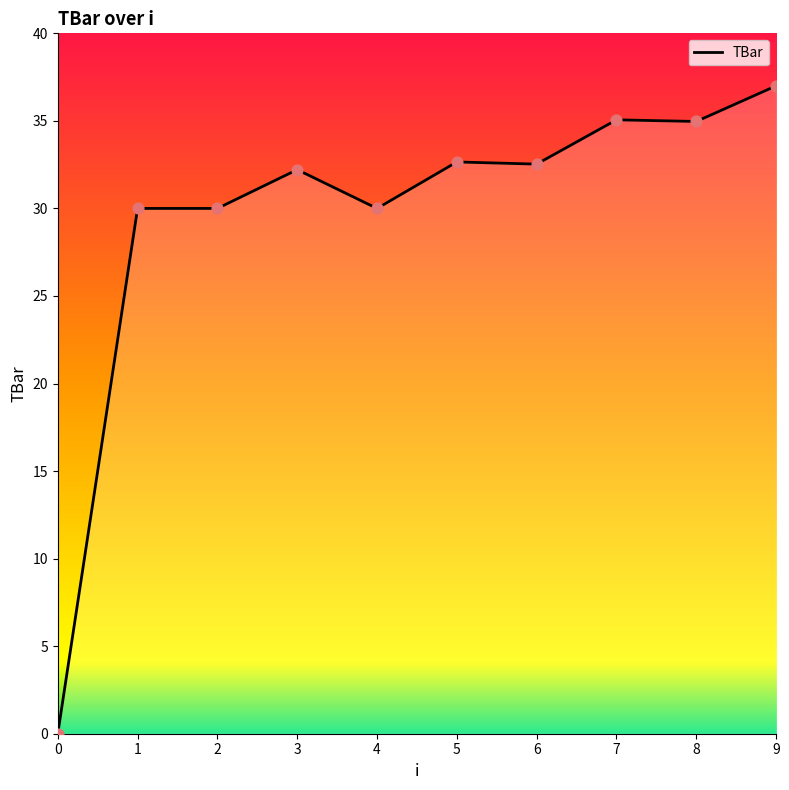

Approximately how many times larger is the value at 8 compared to 1?

1.2